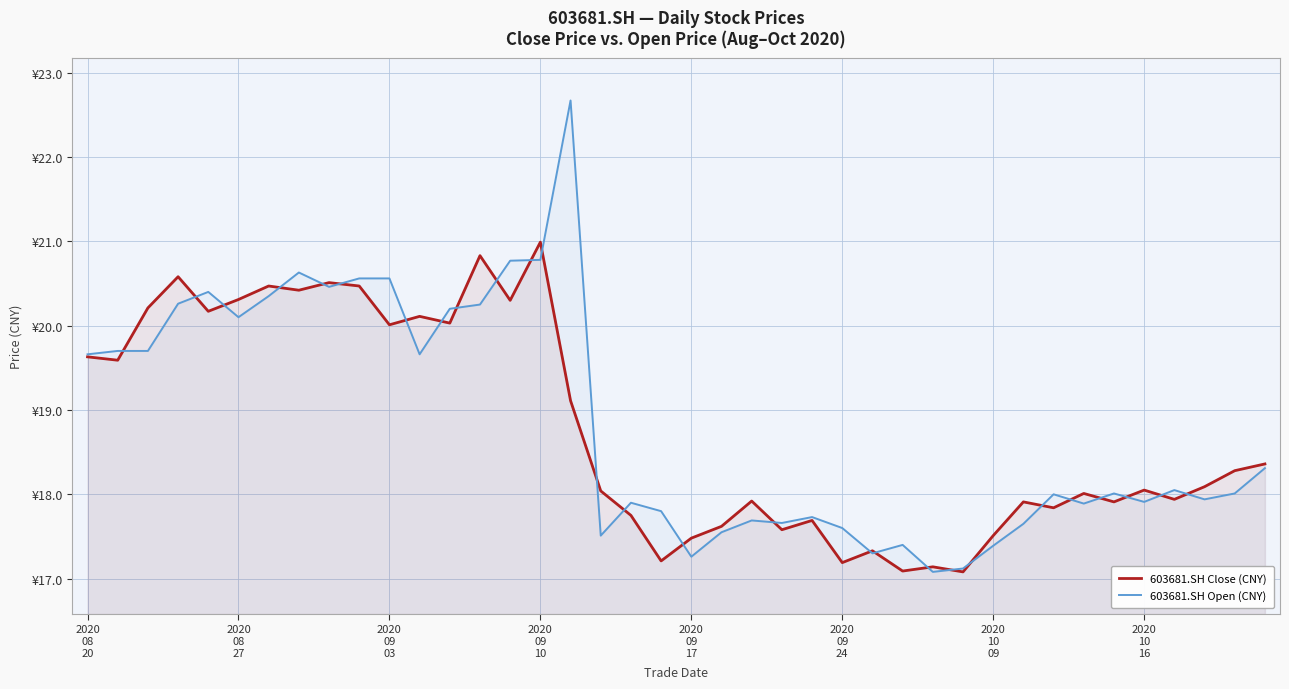

Reading left to right, extract all data points from this chart.

603681.SH Close (CNY): 19.6	19.6	20.2	20.6	20.2	20.3	20.5	20.4	20.5	20.5	20.0	20.1	20.0	20.8	20.3	21.0	19.1	18.0	17.8	17.2	17.5	17.6	17.9	17.6	17.7	17.2	17.3	17.1	17.1	17.1	17.5	17.9	17.8	18.0	17.9	18.1	17.9	18.1	18.3	18.4
603681.SH Open (CNY): 19.7	19.7	19.7	20.3	20.4	20.1	20.4	20.6	20.5	20.6	20.6	19.7	20.2	20.2	20.8	20.8	22.7	17.5	17.9	17.8	17.3	17.6	17.7	17.7	17.7	17.6	17.3	17.4	17.1	17.1	17.4	17.6	18.0	17.9	18.0	17.9	18.1	17.9	18.0	18.3